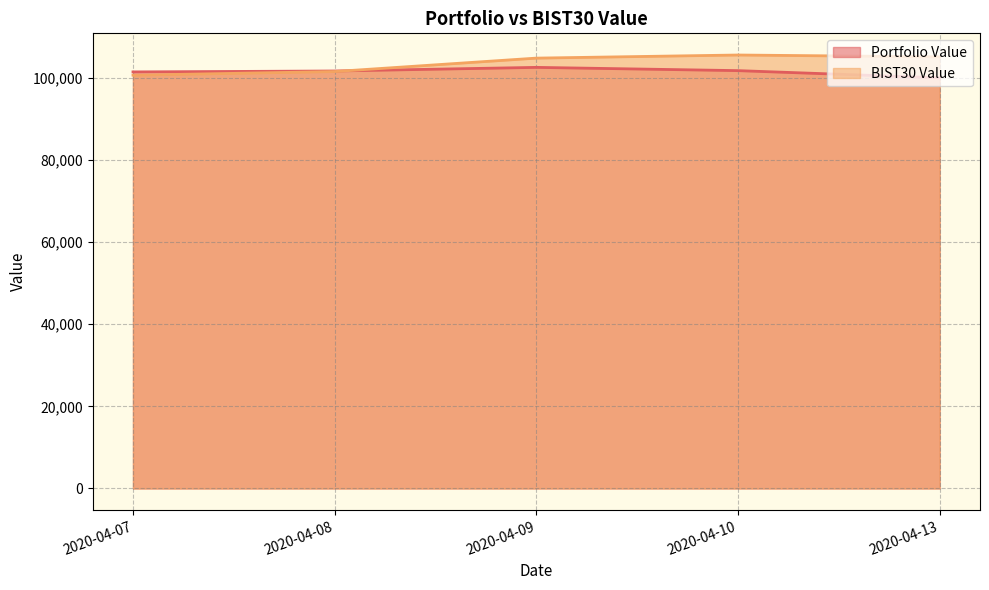

Rank the categories by Portfolio Value value from lowest to highest.

2020-04-13, 2020-04-07, 2020-04-08, 2020-04-10, 2020-04-09